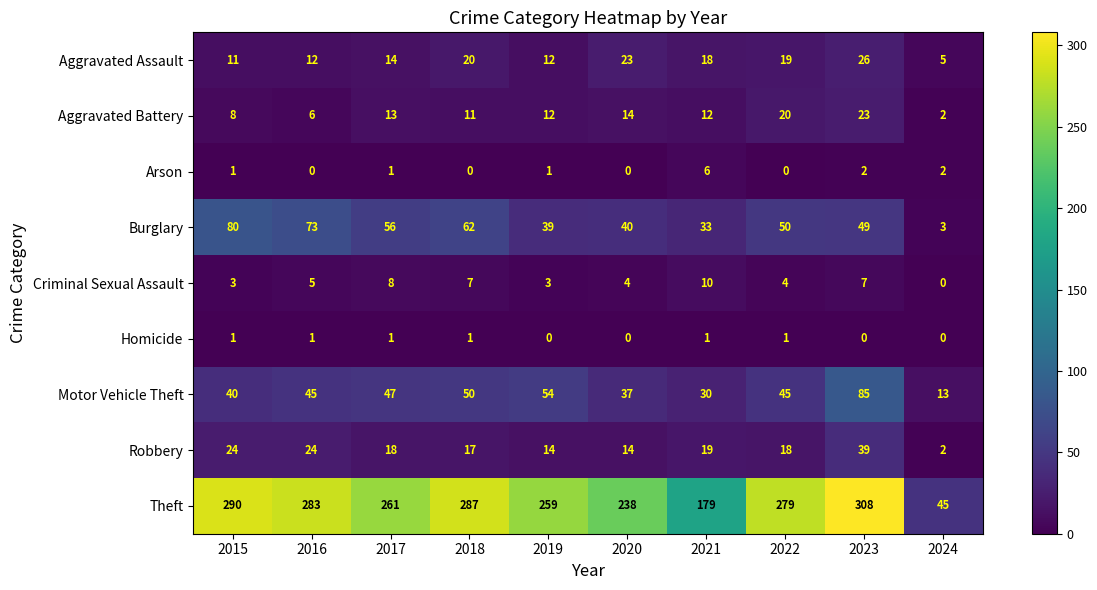

The value of Burglary at 2017 is 56. True or false?

True